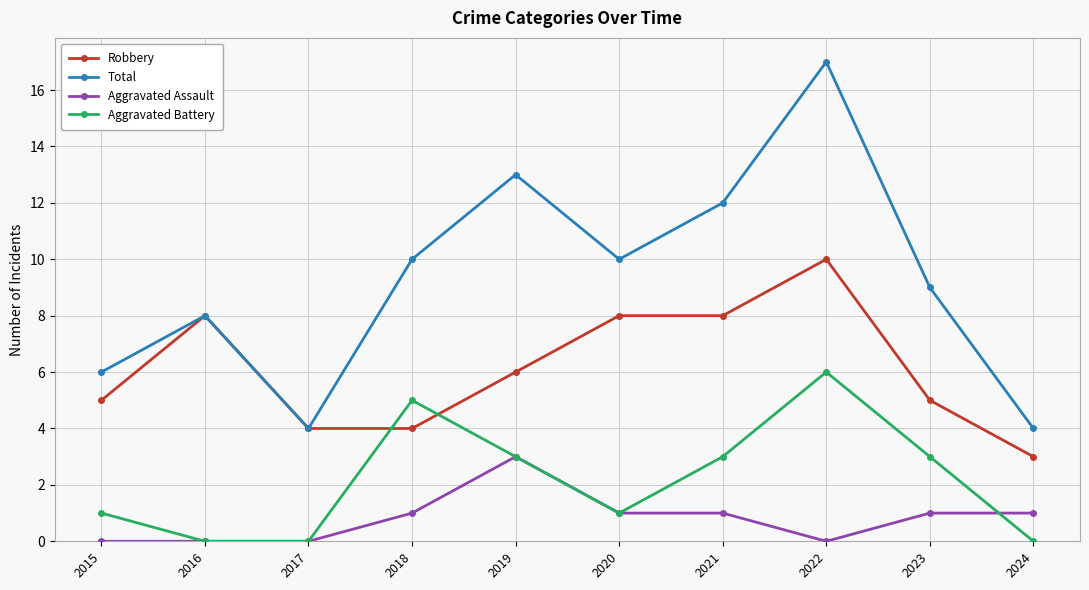

At which category does Aggravated Battery reach its first local peak?

2018